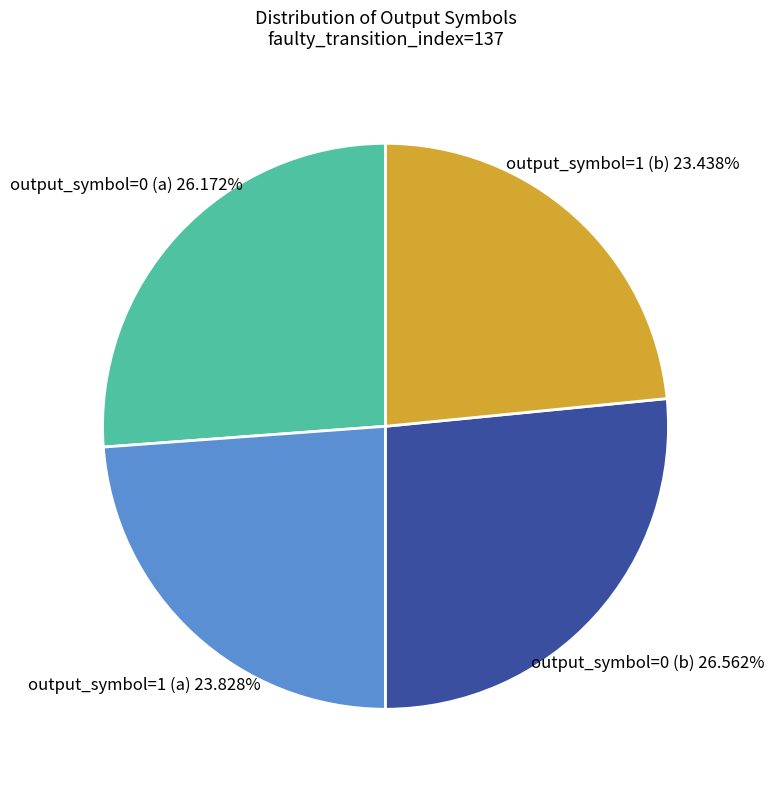

Do output_symbol=1 (b) and output_symbol=1 (a) together represent more than half of the pie?

No